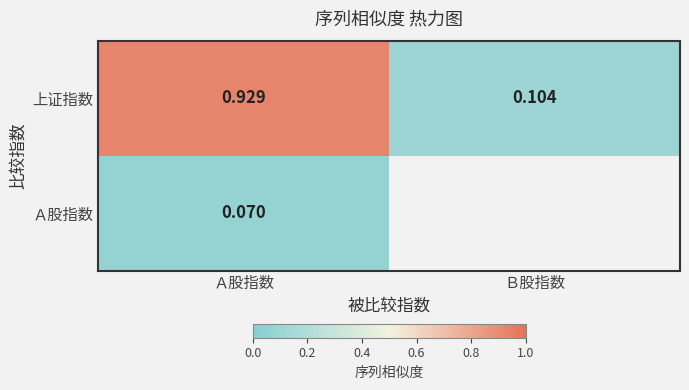

What is the total value across all series at Ａ股指数?

1.0